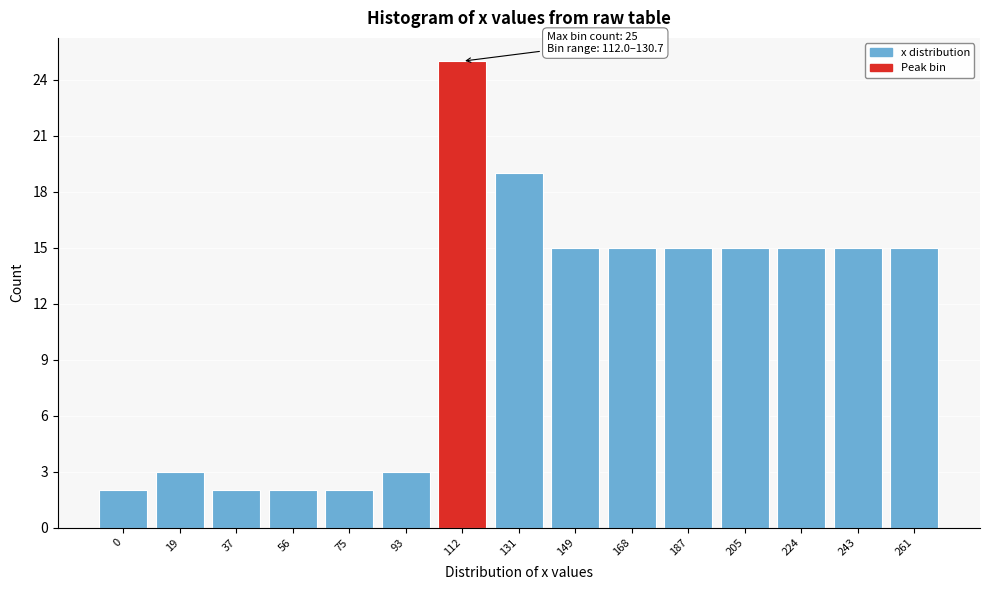

Reading left to right, transcribe all the data shown in this chart.

0=2	19=3	37=2	56=2	75=2	93=3	112=25	131=19	149=15	168=15	187=15	205=15	224=15	243=15	261=15